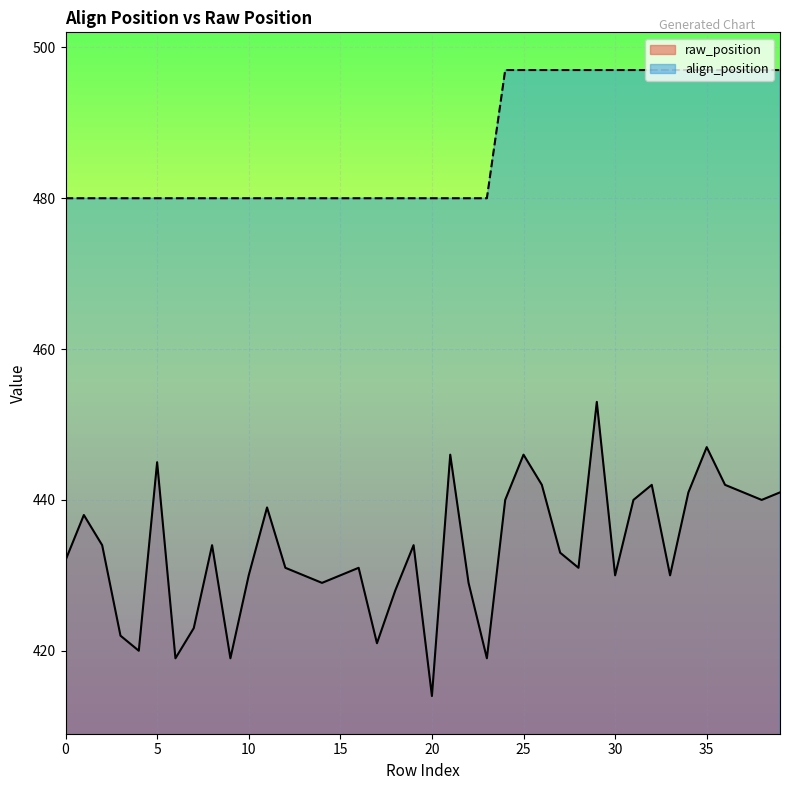

What are all the series names shown in the legend?

raw_position, align_position